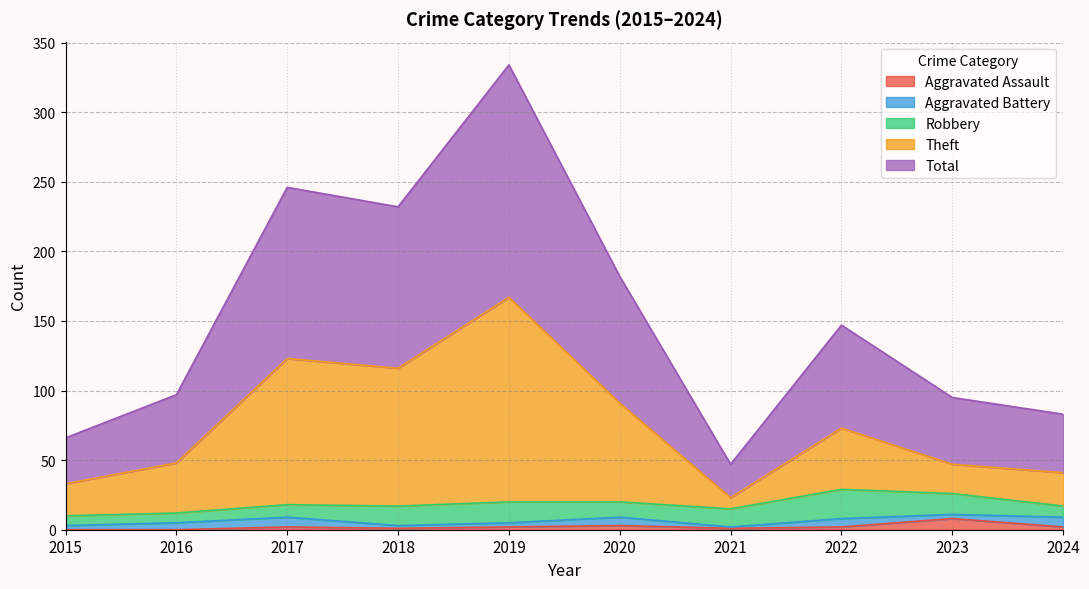

How many lines are shown in the chart?

5